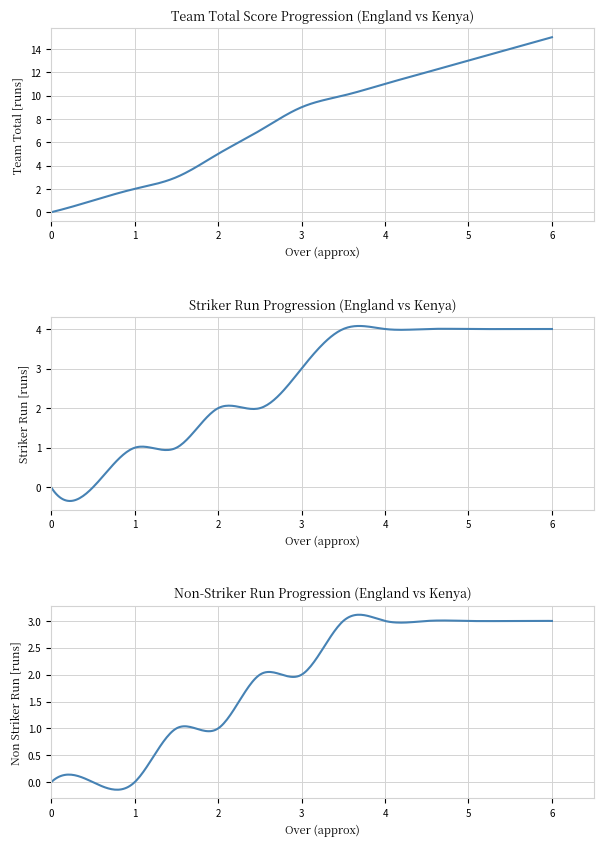

True or false: Non Striker Run and Team Total intersect in this chart.

False